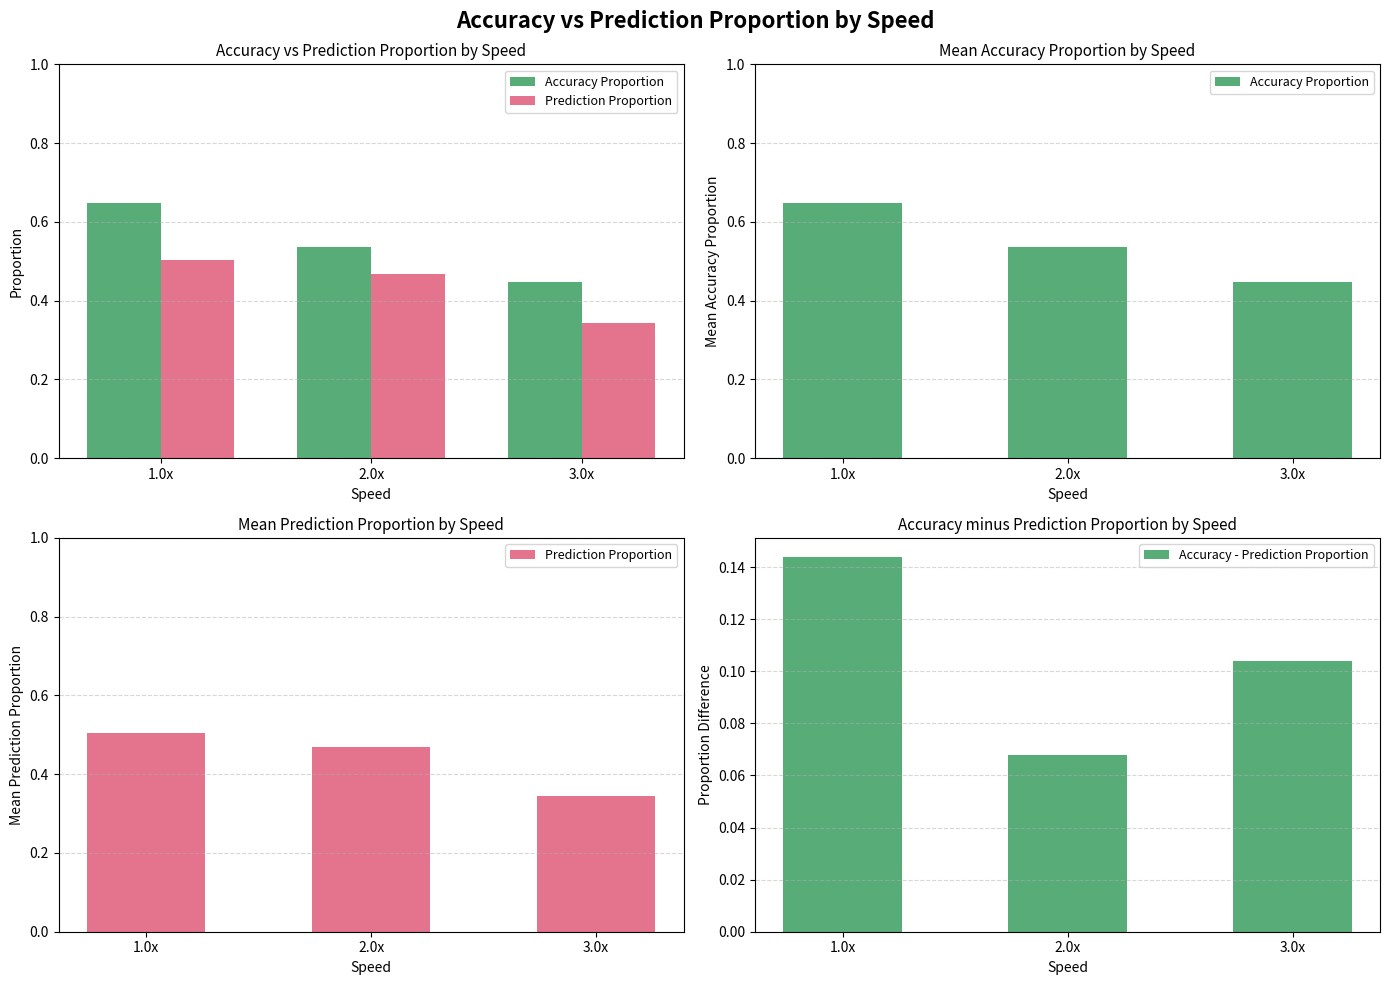

The Accuracy Proportion series shows 0.2 at 2.0x. True or false?

False